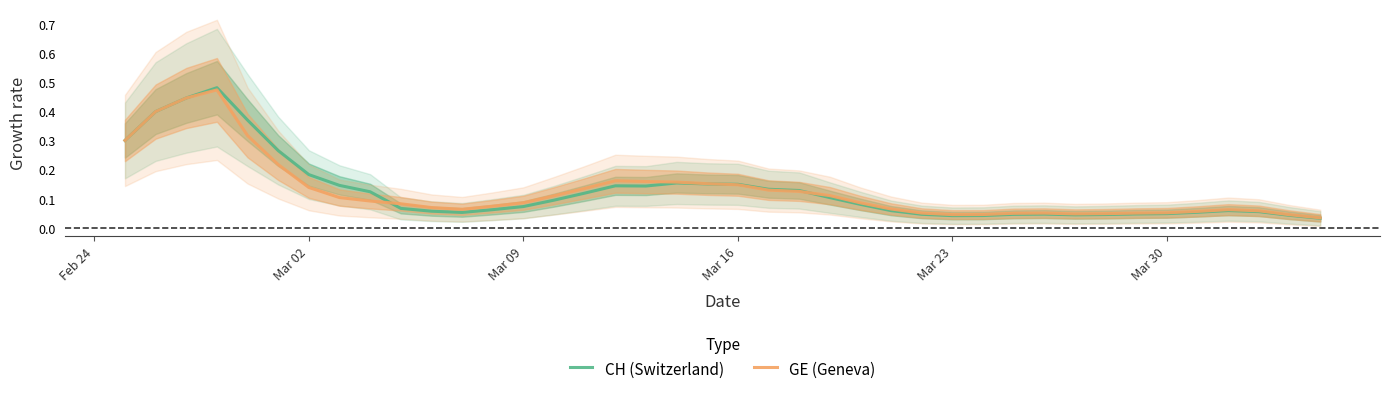

How many lines are shown in the chart?

2